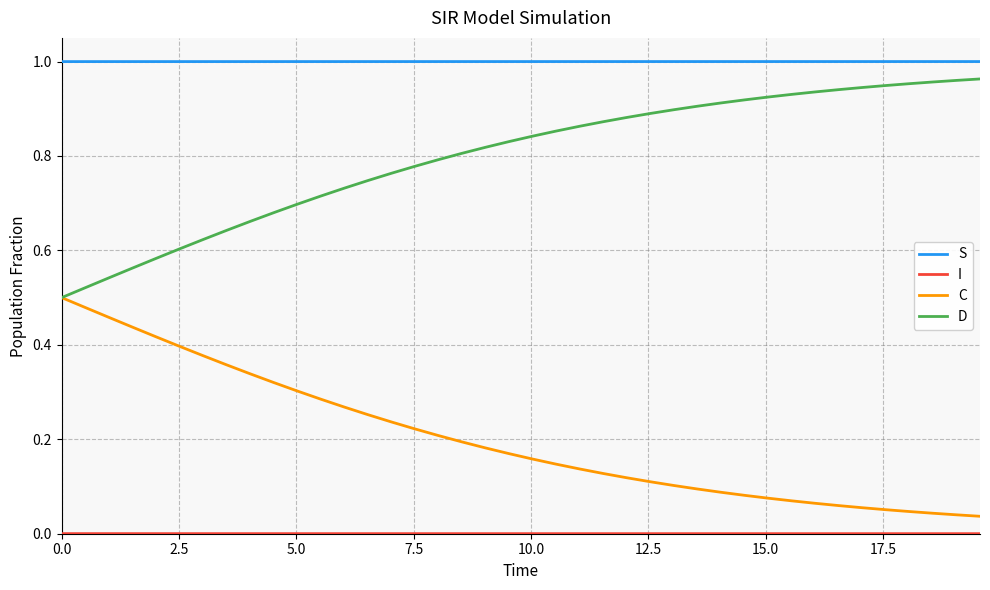

True or false: S and D cross at least once.

False